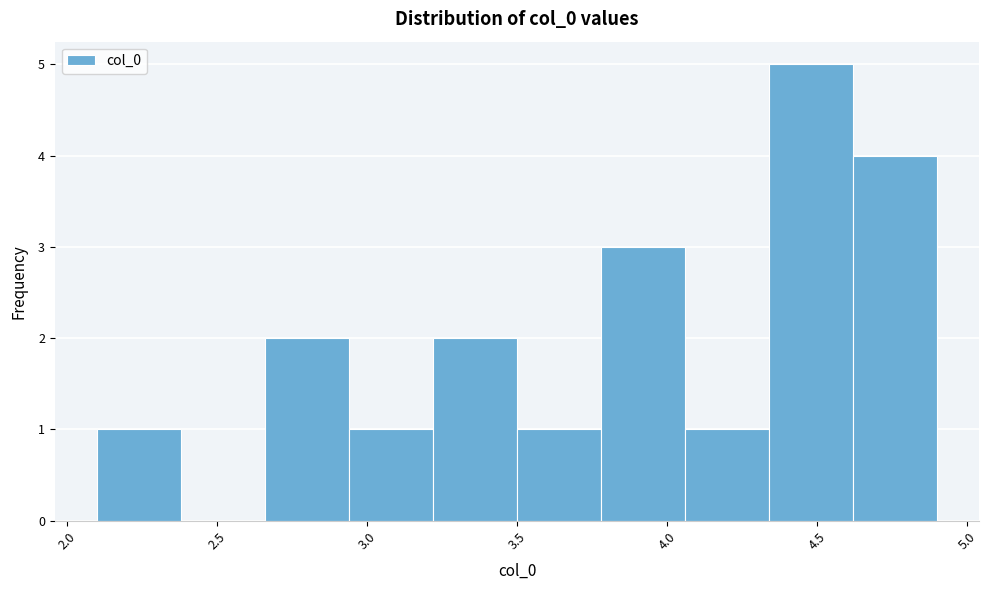

Reading left to right, list every bar in this chart as the range it spans on the x-axis followed by its height. Neither the bar edges nor the heights are printed on the chart, so give them approximately, as read against the axes.

2.10 to 2.38: 1
2.38 to 2.66: 0
2.66 to 2.94: 2
2.94 to 3.22: 1
3.22 to 3.50: 2
3.50 to 3.78: 1
3.78 to 4.06: 3
4.06 to 4.34: 1
4.34 to 4.62: 5
4.62 to 4.90: 4